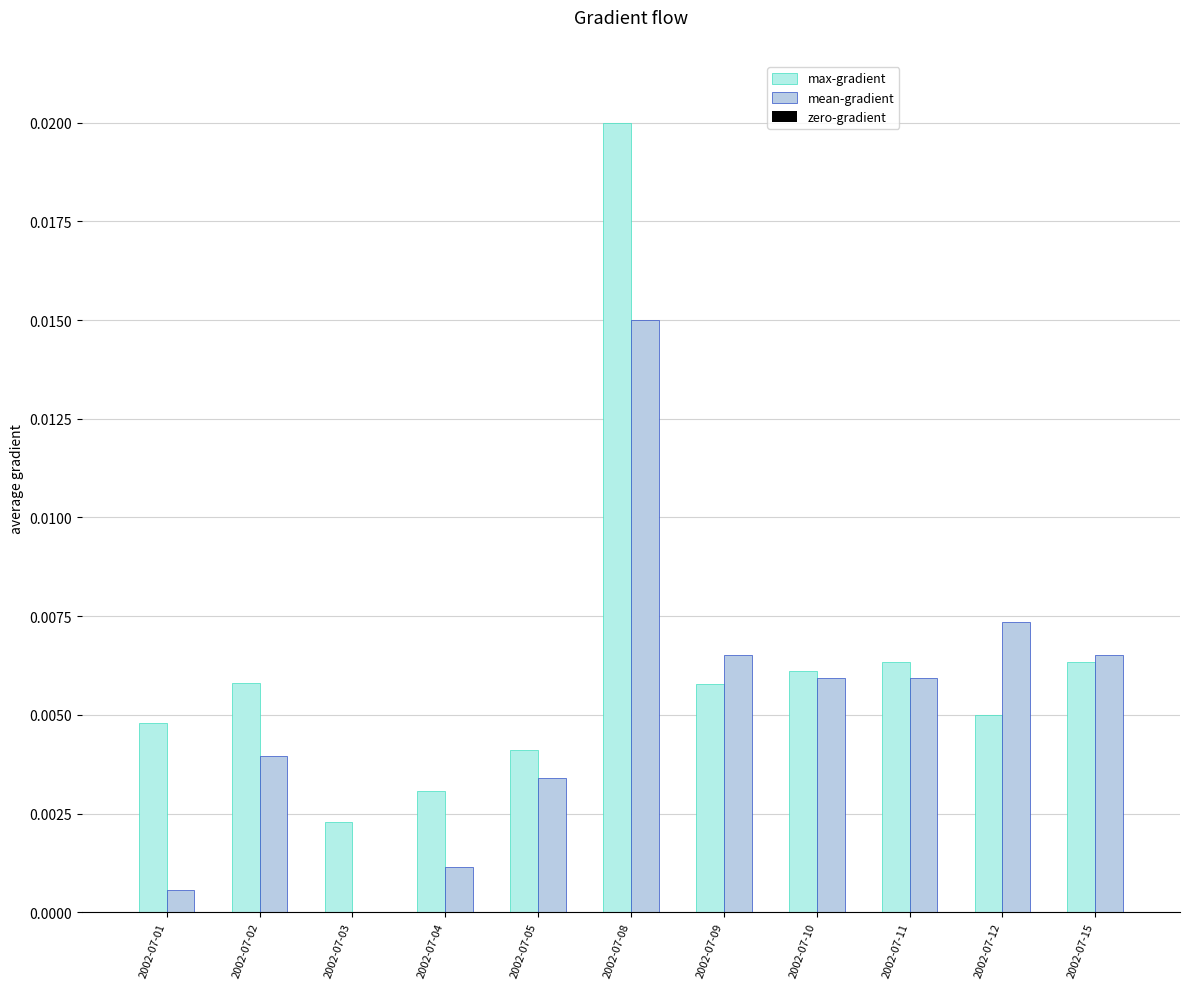

Which series changed the most between 2002-07-01 and 2002-07-10?

mean-gradient